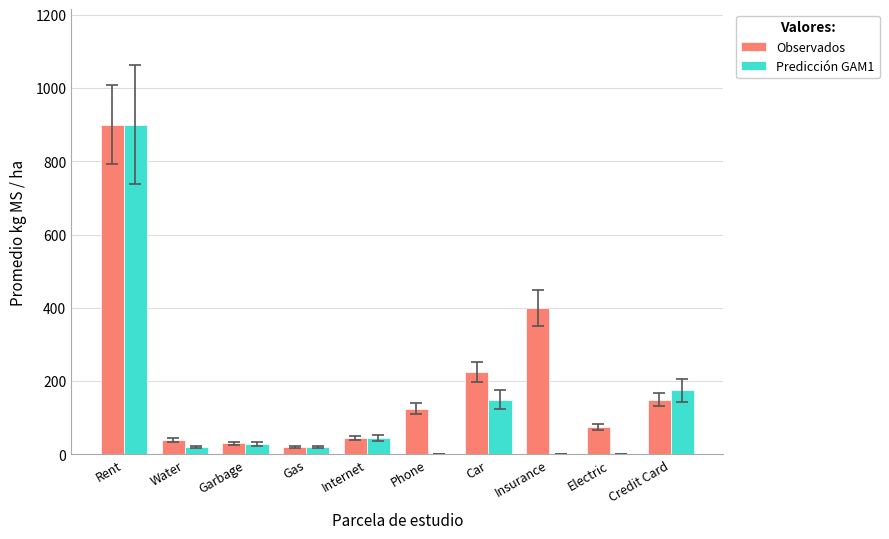

Are the bars horizontal?

No